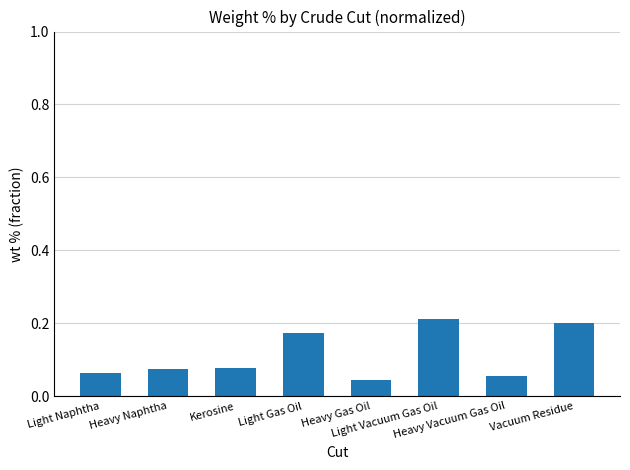

Between Heavy Naphtha and Light Naphtha, which is larger?

Heavy Naphtha